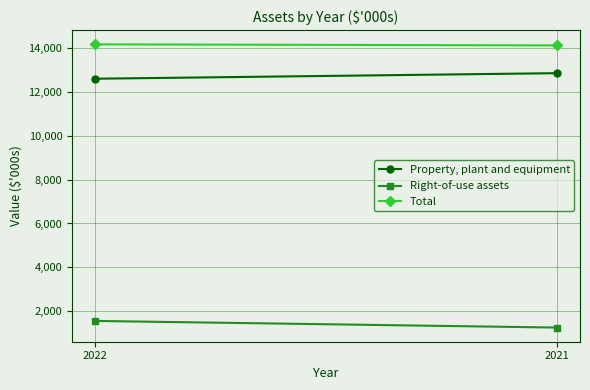

Which series has the largest range (max minus min)?

Right-of-use assets